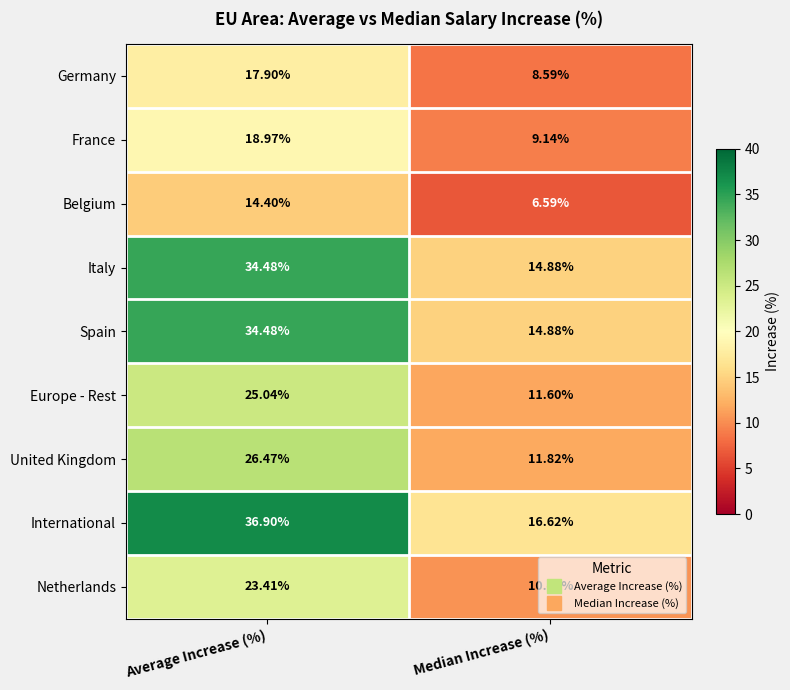

Which series has the largest total across all categories?

International